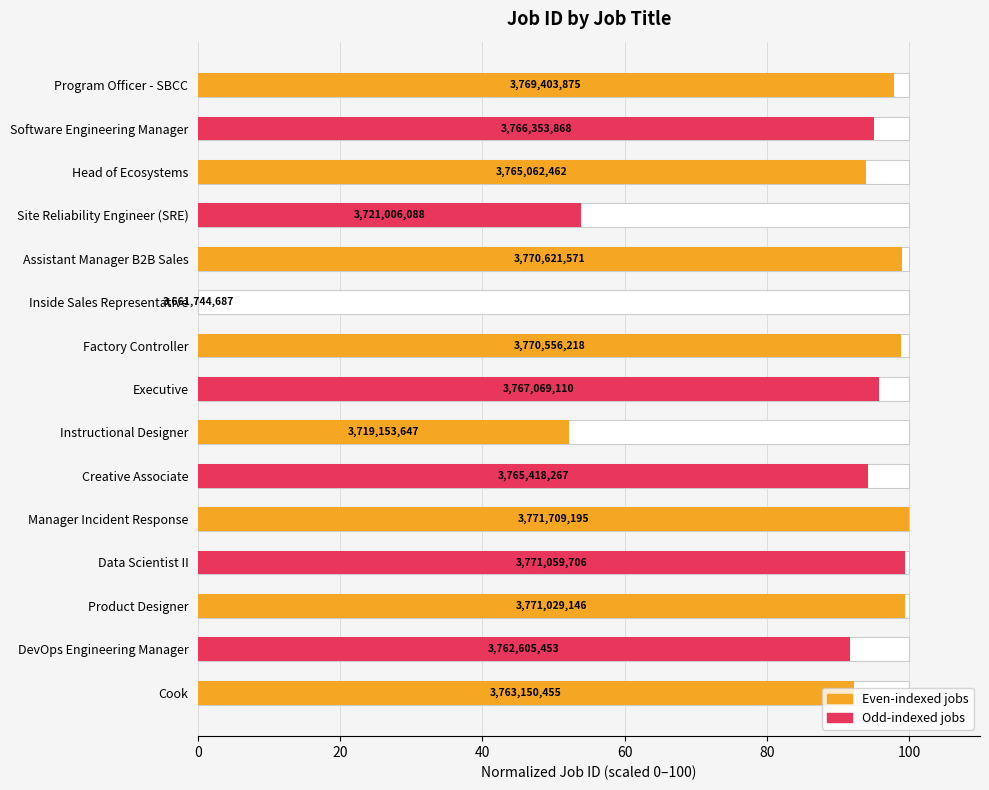

Count the number of categories in the chart.

15